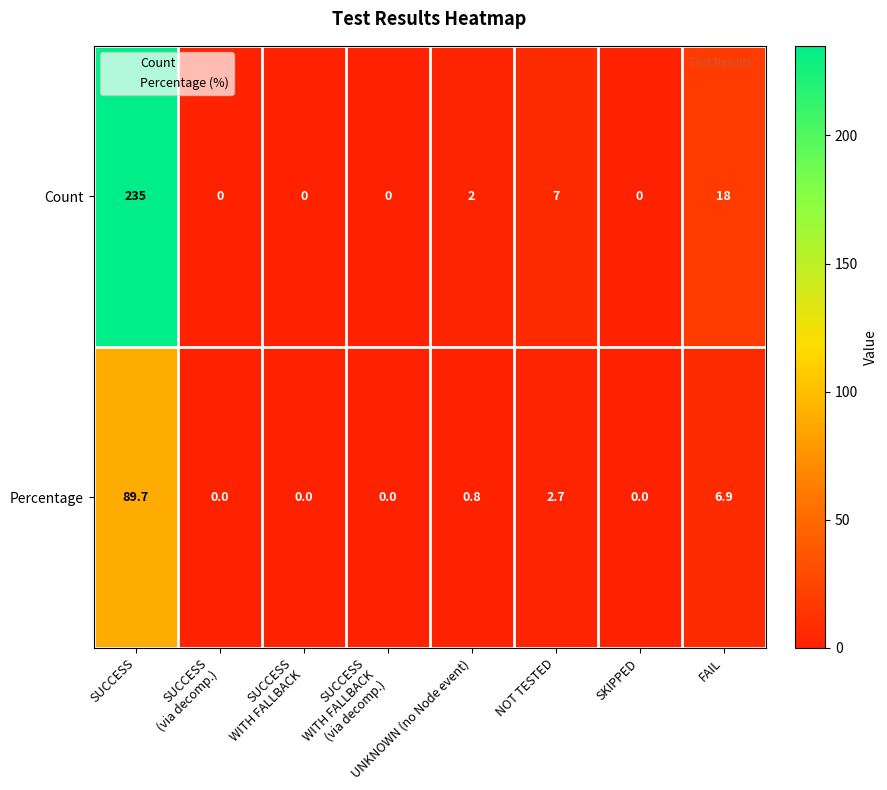

The value of Percentage at UNKNOWN (no Node event) is 0.8. True or false?

True